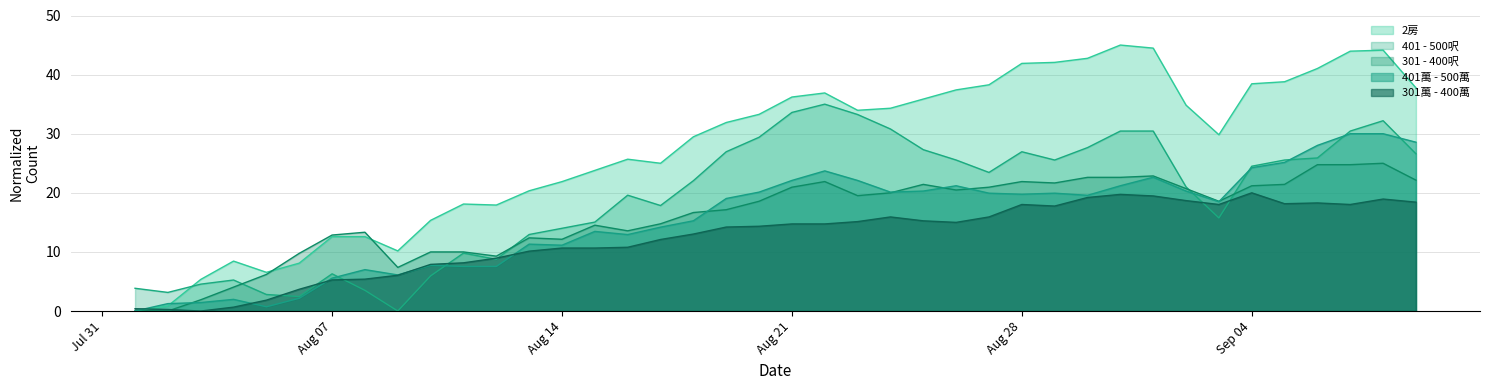

What is the label of the 31st point from the right?

2023-08-10